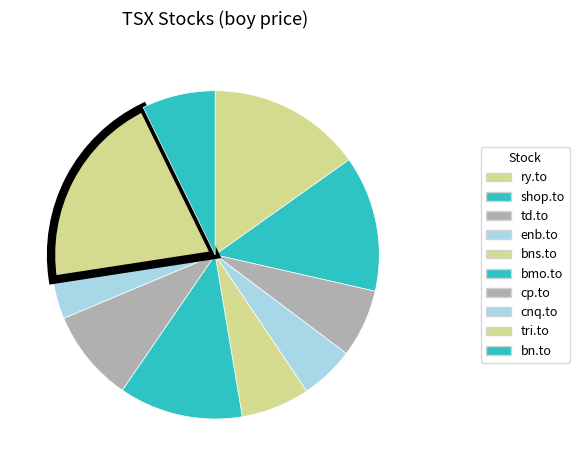

Is the sum of bn.to and enb.to greater than half?

No